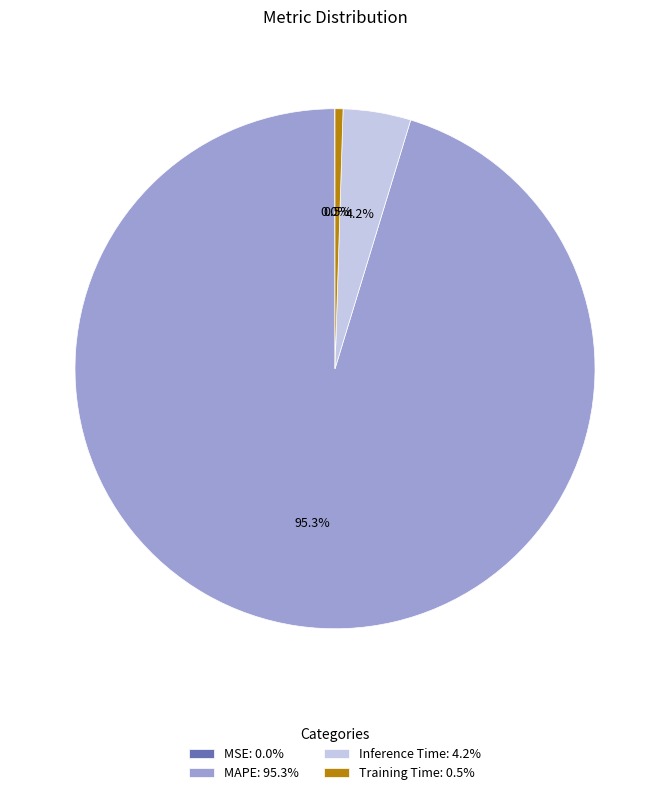

Is there any slice that represents more than half of the pie?

Yes